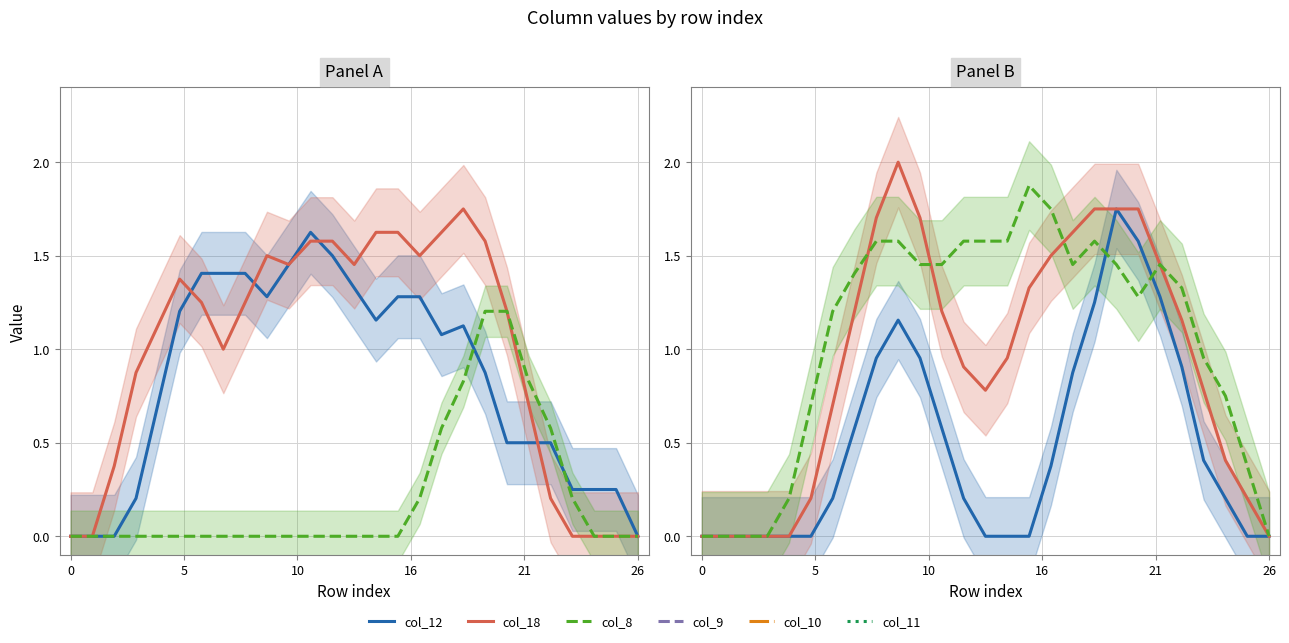

Between 21 and 13, which series saw the biggest shift?

col_11